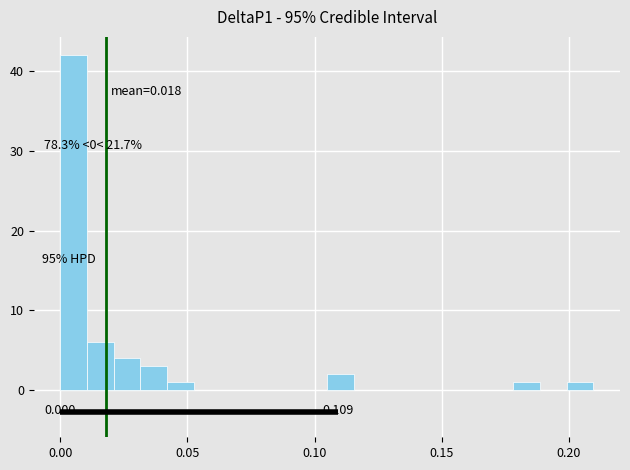

Around what value on the x-axis is the tallest bar? Give the approximate position of its centre, as read against the axis.

0.005